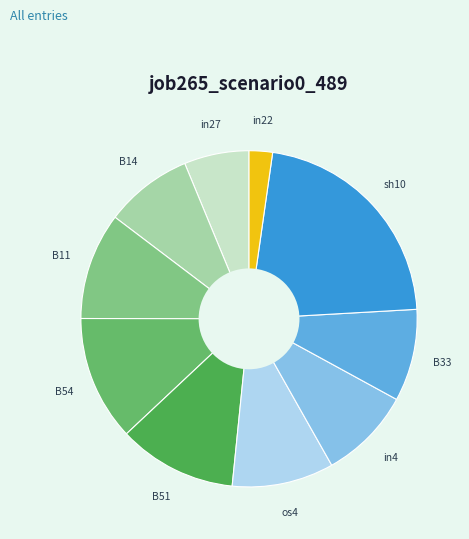

Which has a higher value, in22 or B54?

B54